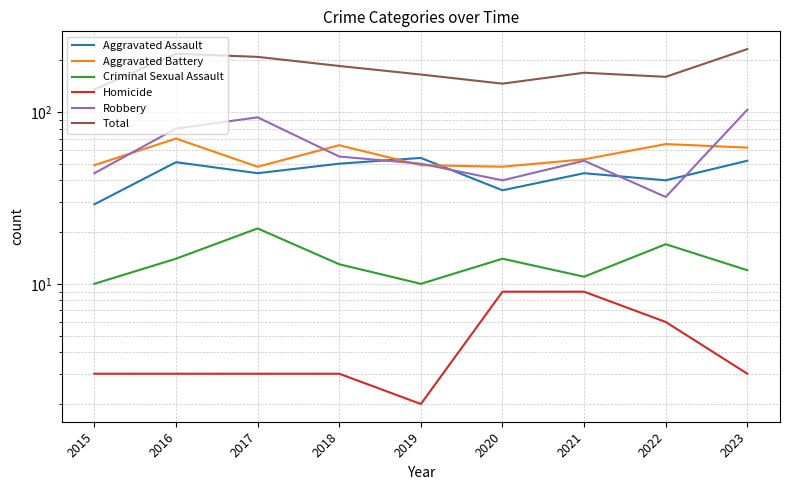

Where does the Aggravated Assault series first go above 44?

2016